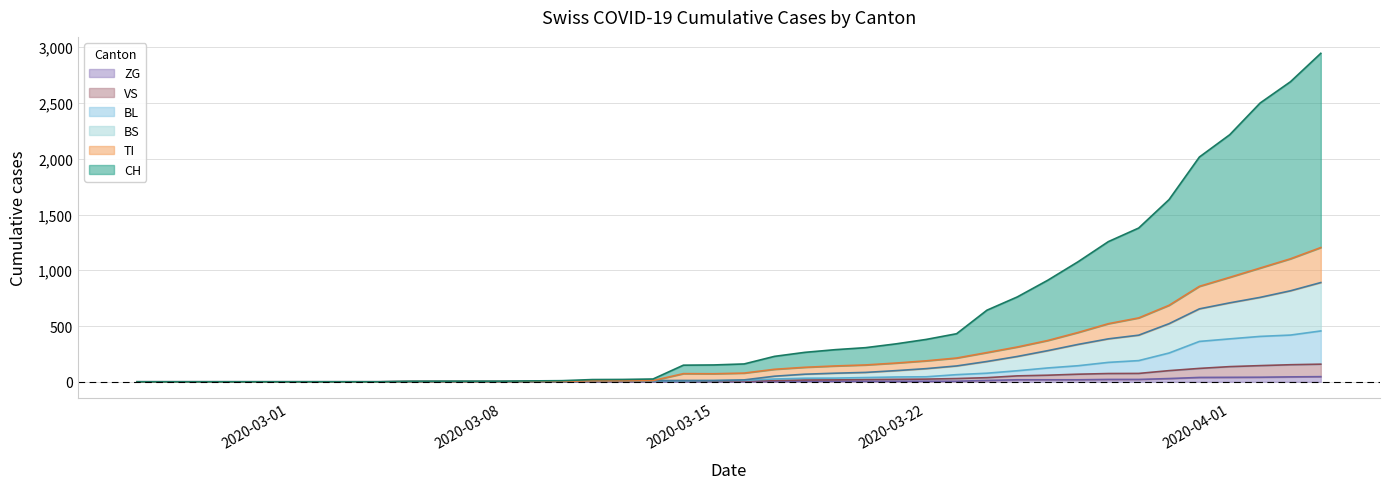

Which series has the largest range (max minus min)?

CH